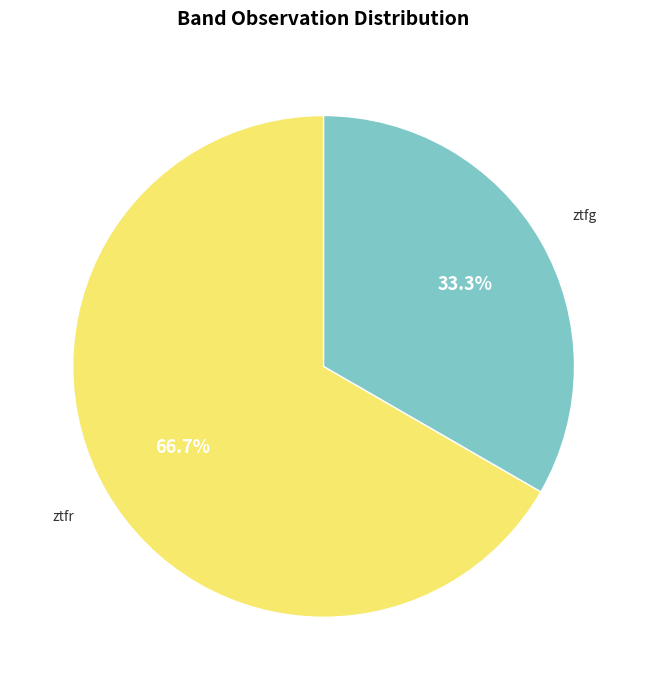

To the nearest percent, what is the average slice percentage?

50%